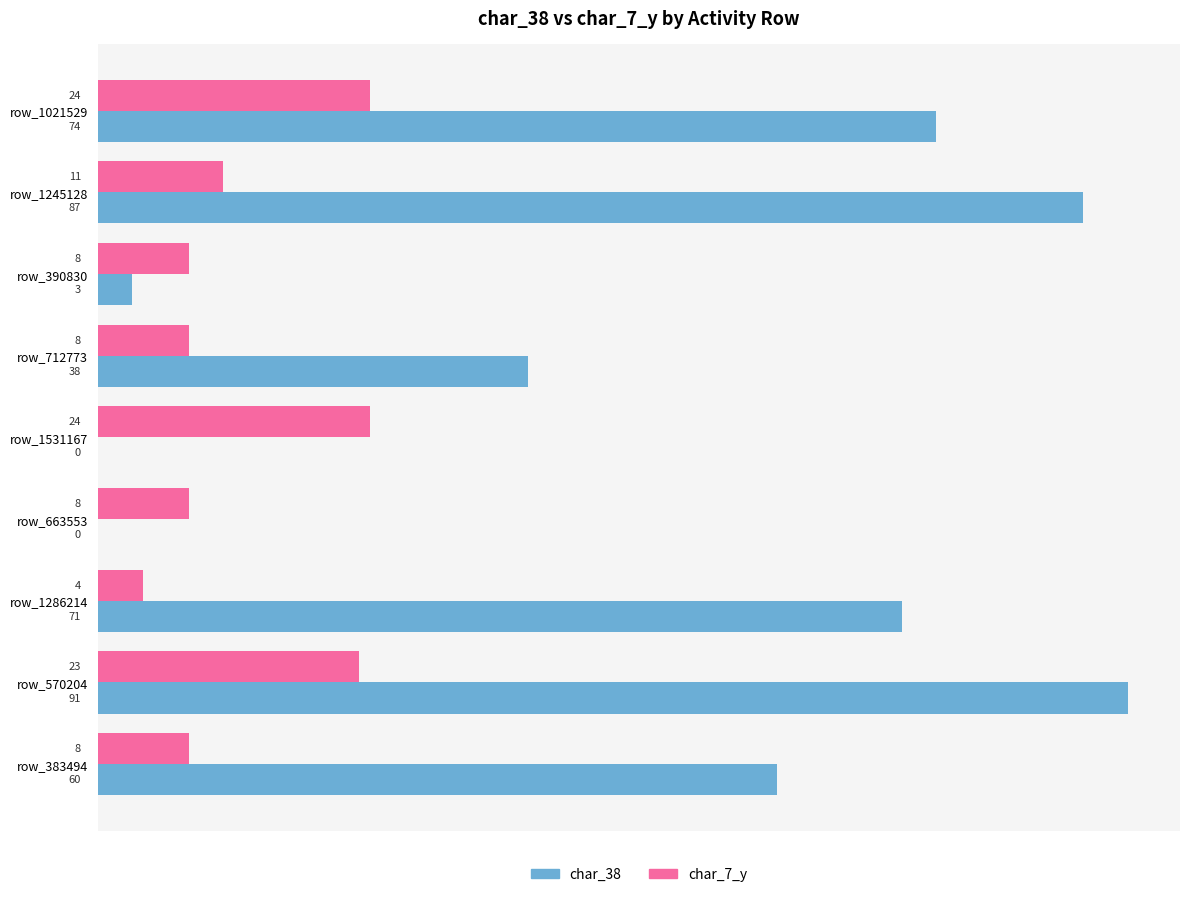

Which series has the largest range (max minus min)?

char_38